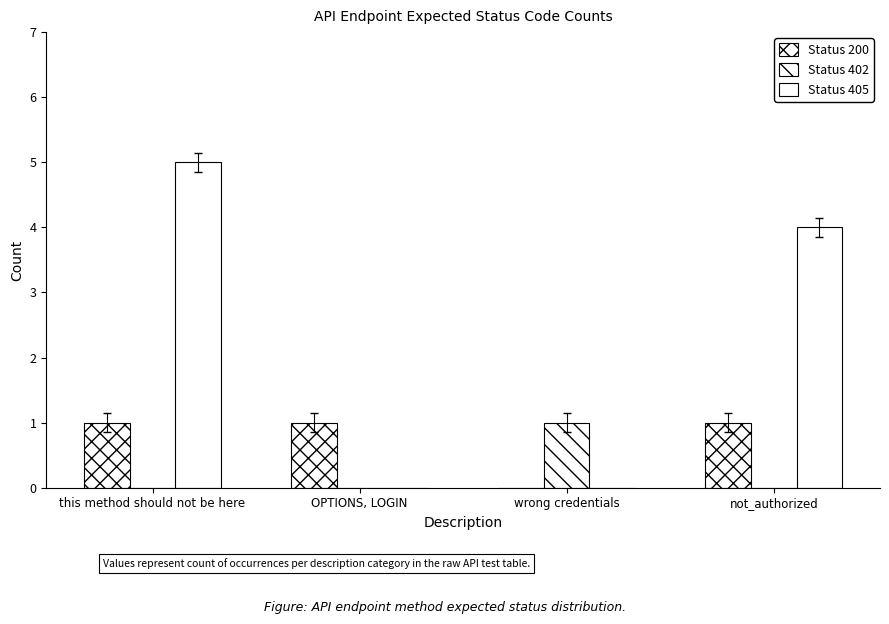

How many groups of bars are there?

4